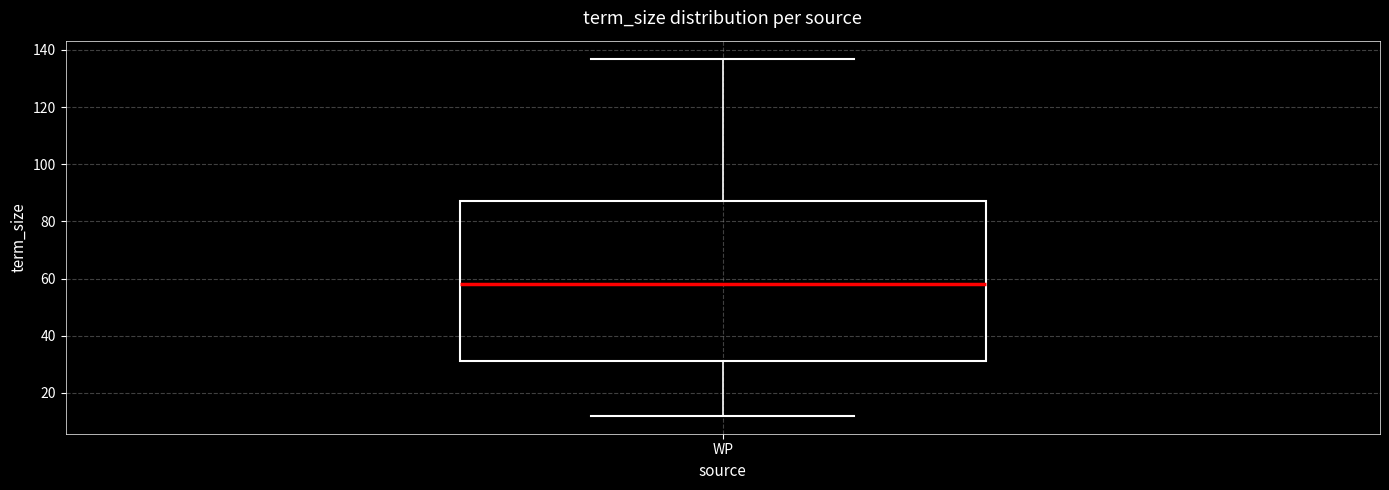

Where does the upper whisker of the box for WP end on the y-axis? The values are not printed on the chart, so give them approximately, as read against the axis.

138